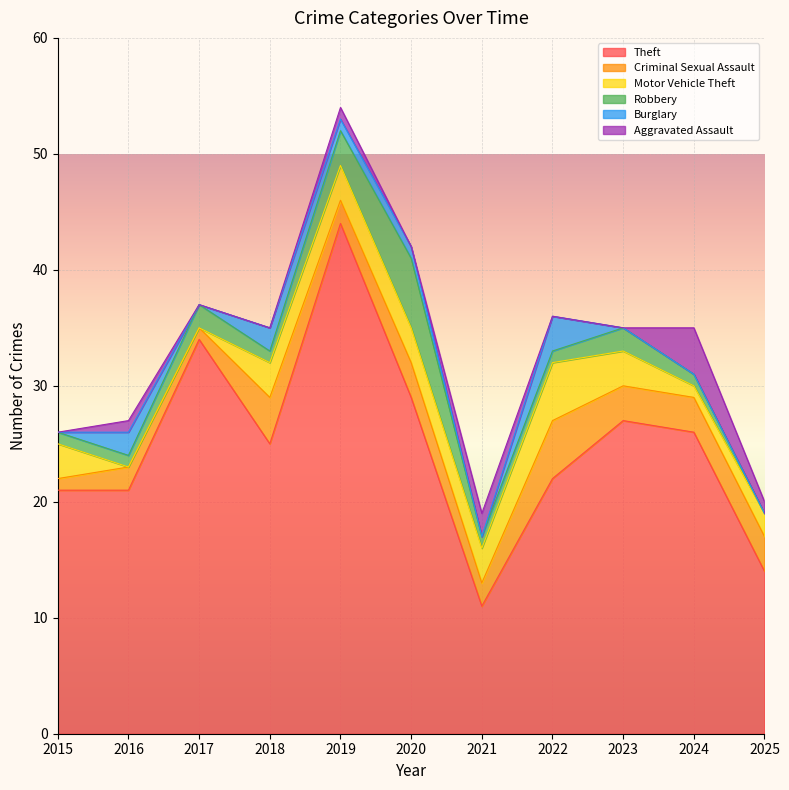

Is it true that Aggravated Assault equals 0 at 2020?

True